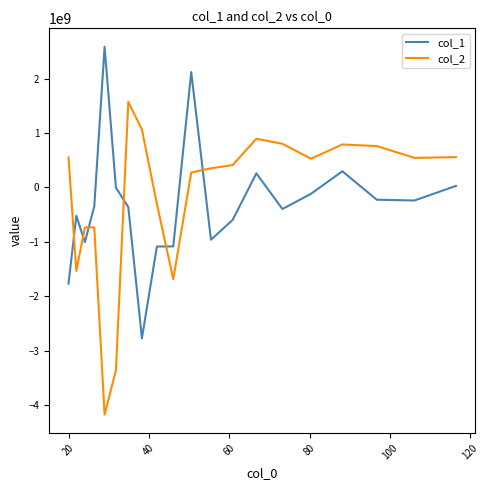

What is the maximum value shown in the chart?

2587016194.1